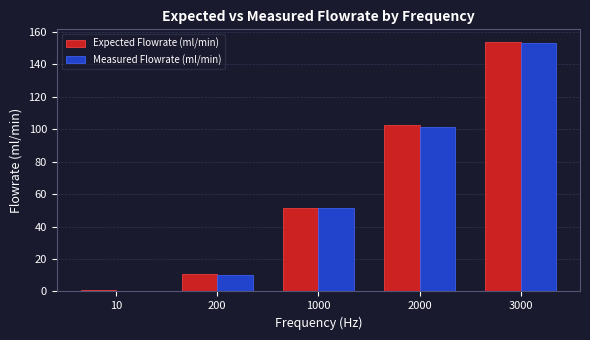

How many bars are there in each group?

2